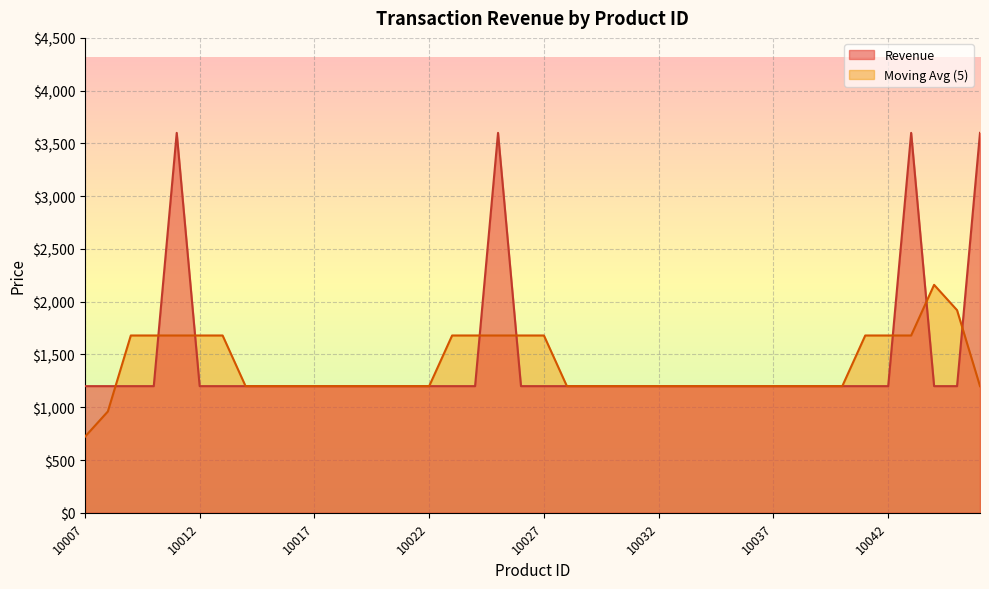

What is the maximum value shown in the chart?

3600